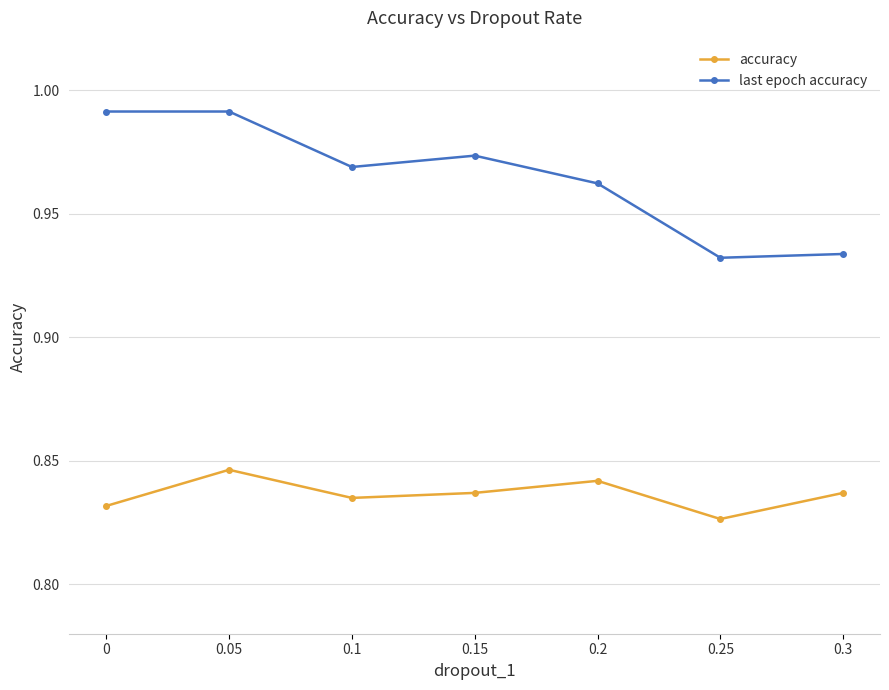

The value of accuracy at 0.15 is 1.3. True or false?

False